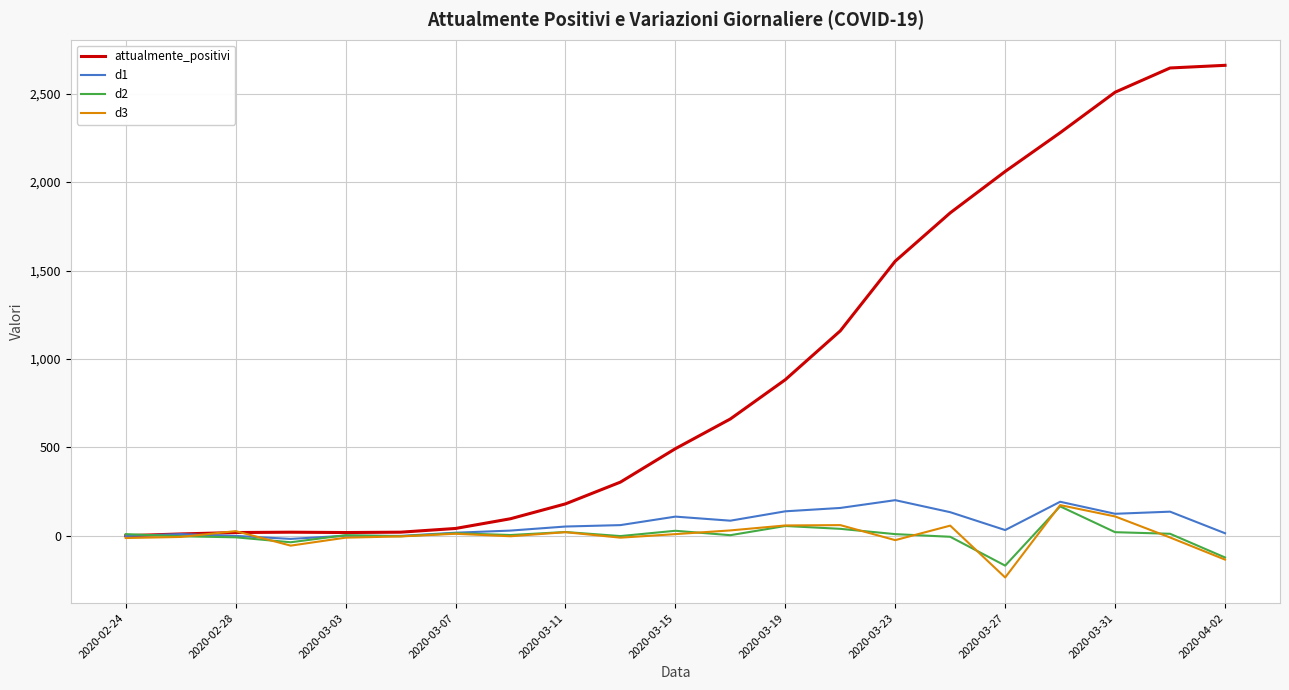

Which series has the largest range (max minus min)?

attualmente_positivi